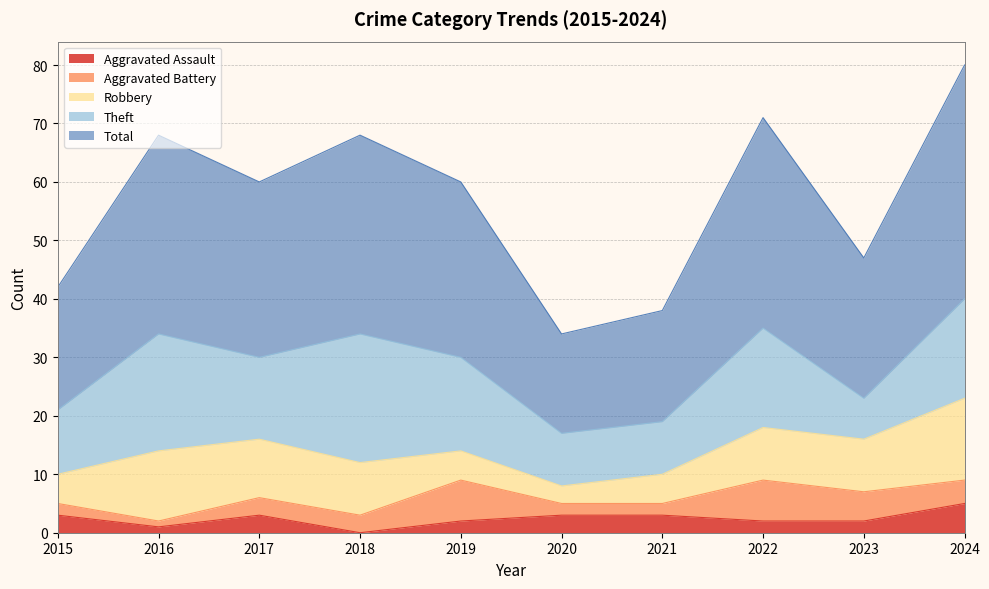

At which category is the sum across all series the highest?

2024